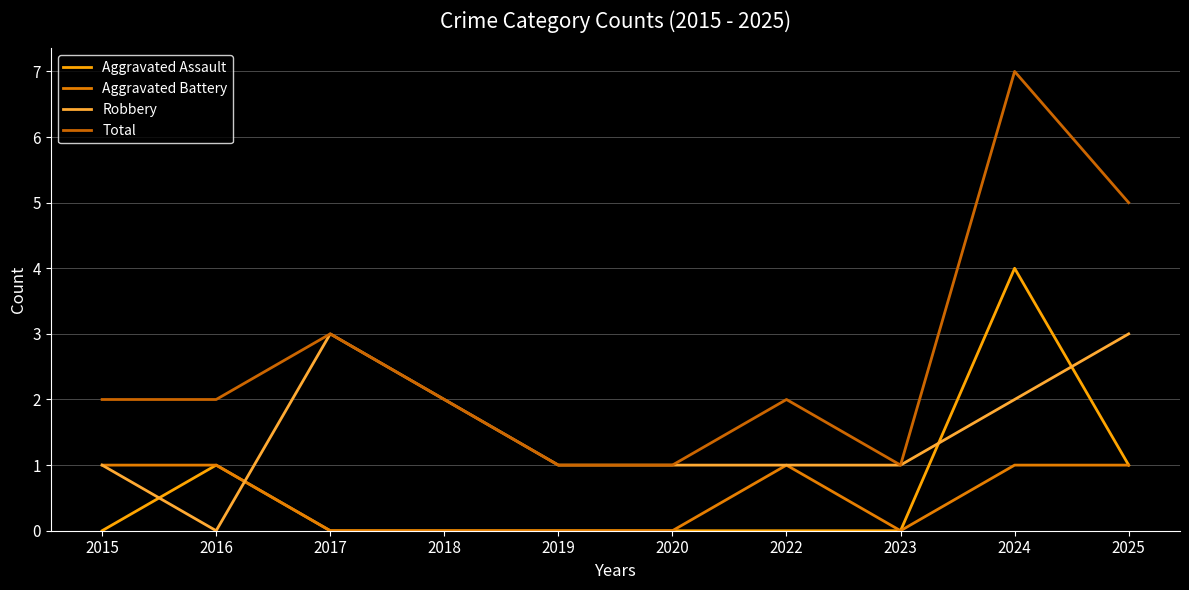

Does the chart have visible grid lines?

Yes